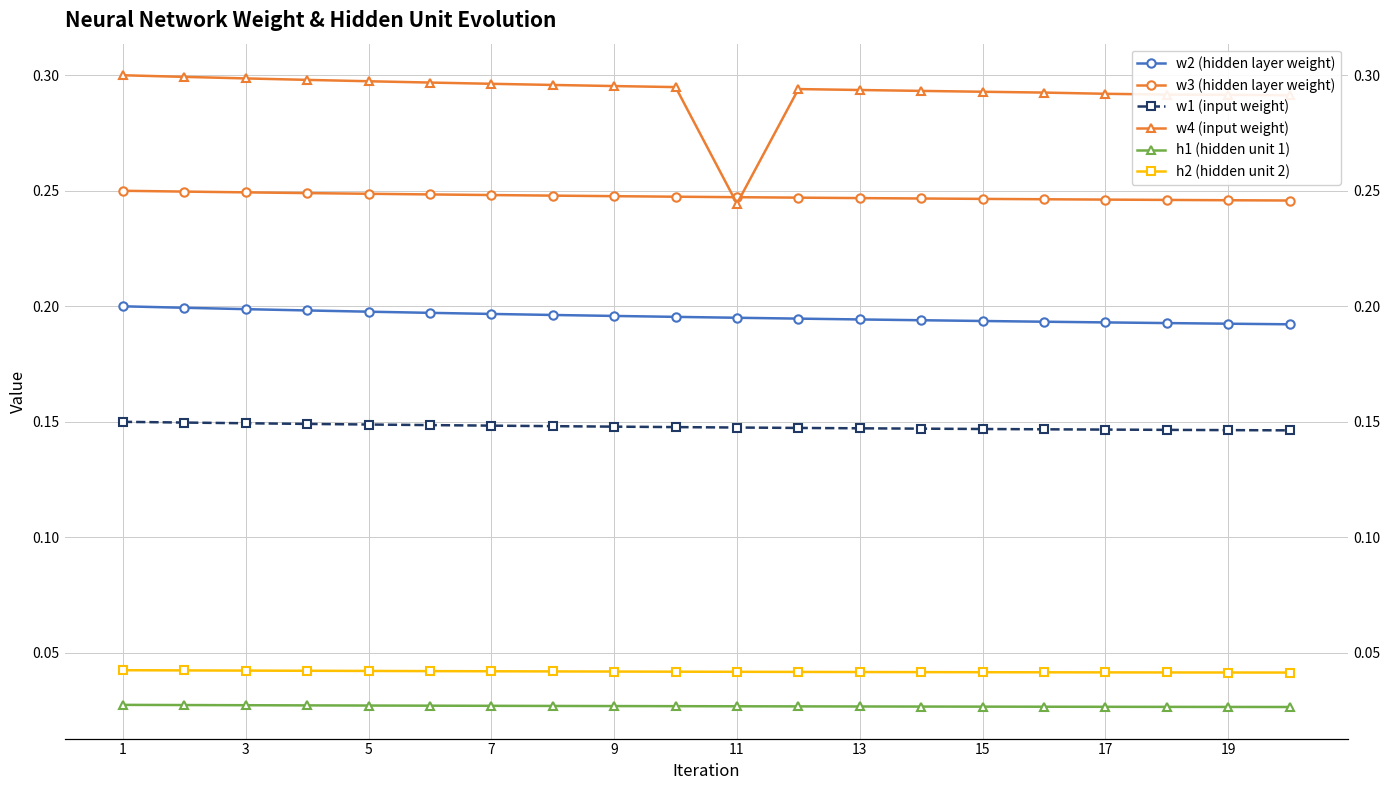

The value of h2 (hidden unit 2) at 17 is 0.0. True or false?

True